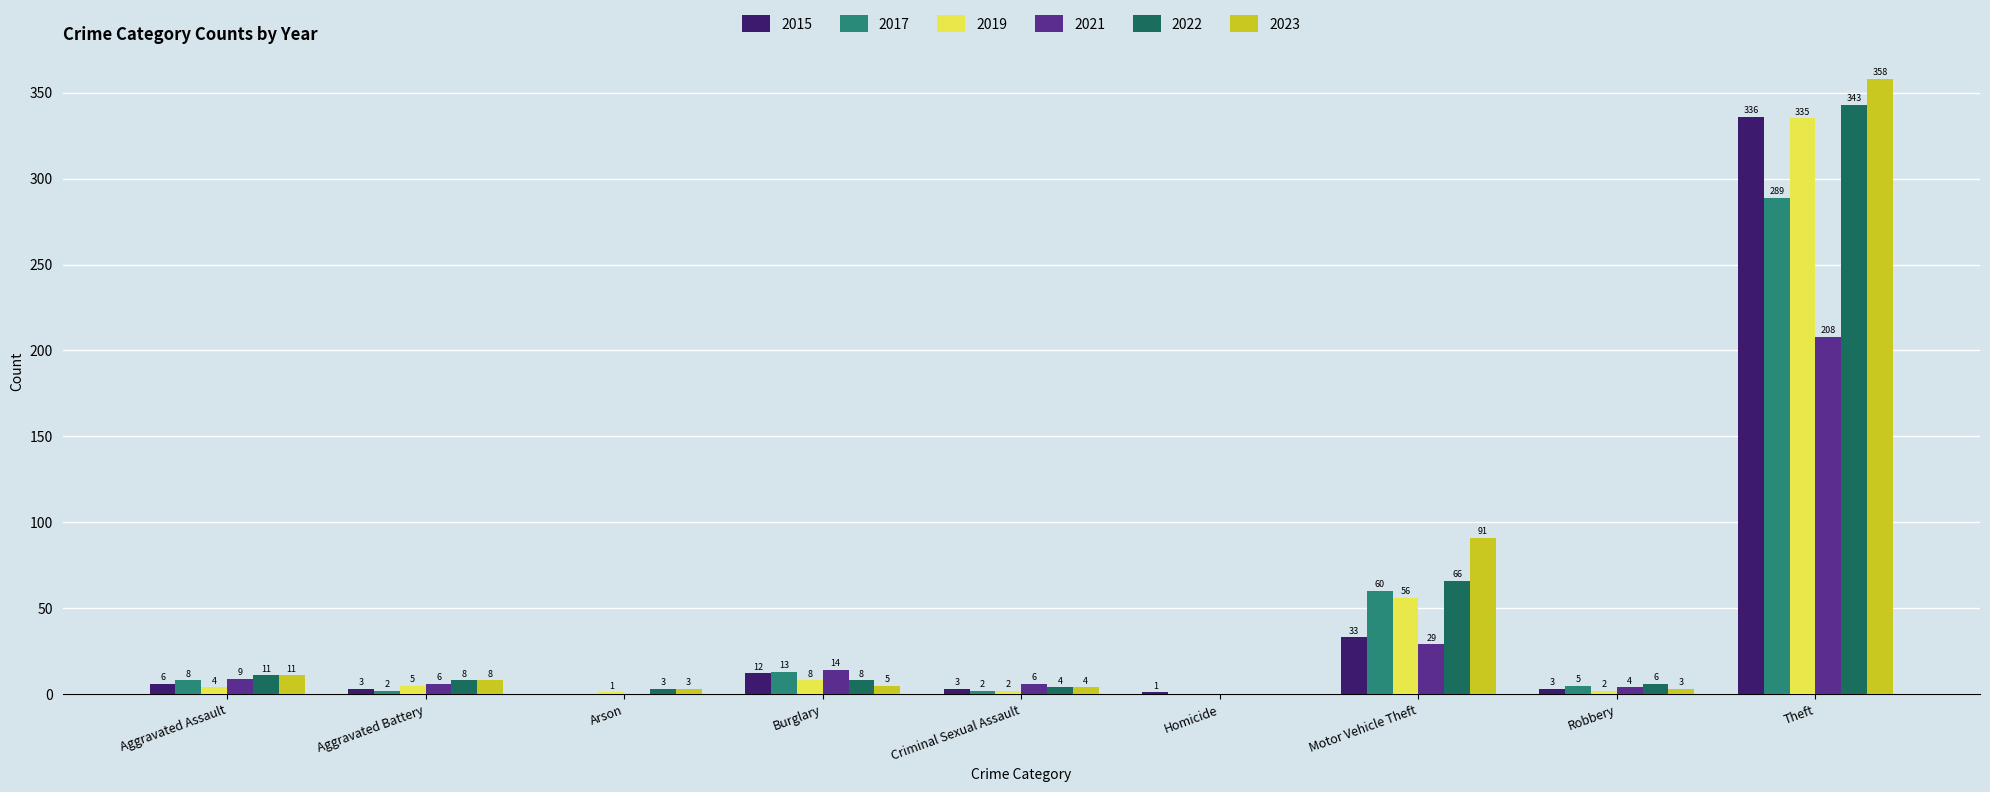

What is the sum of the 2021 values at Motor Vehicle Theft and Robbery?

33